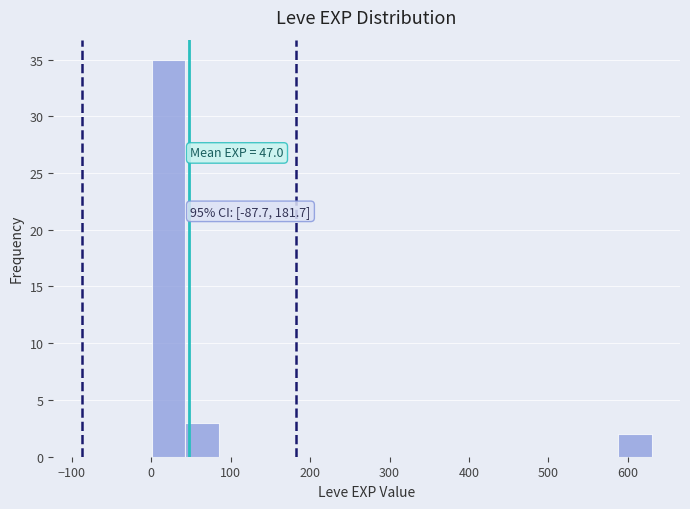

Which range on the x-axis has the tallest bar?

0 to 40